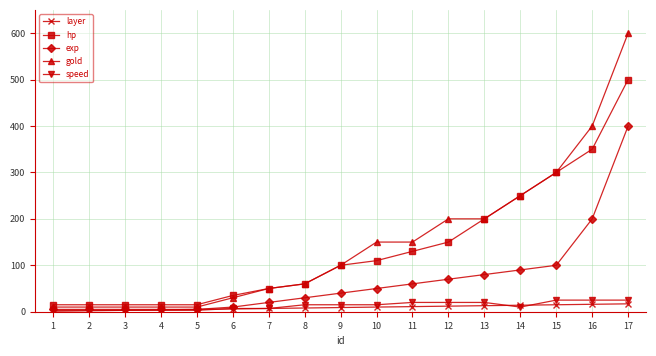

Is it true that hp equals 300 at 15?

True